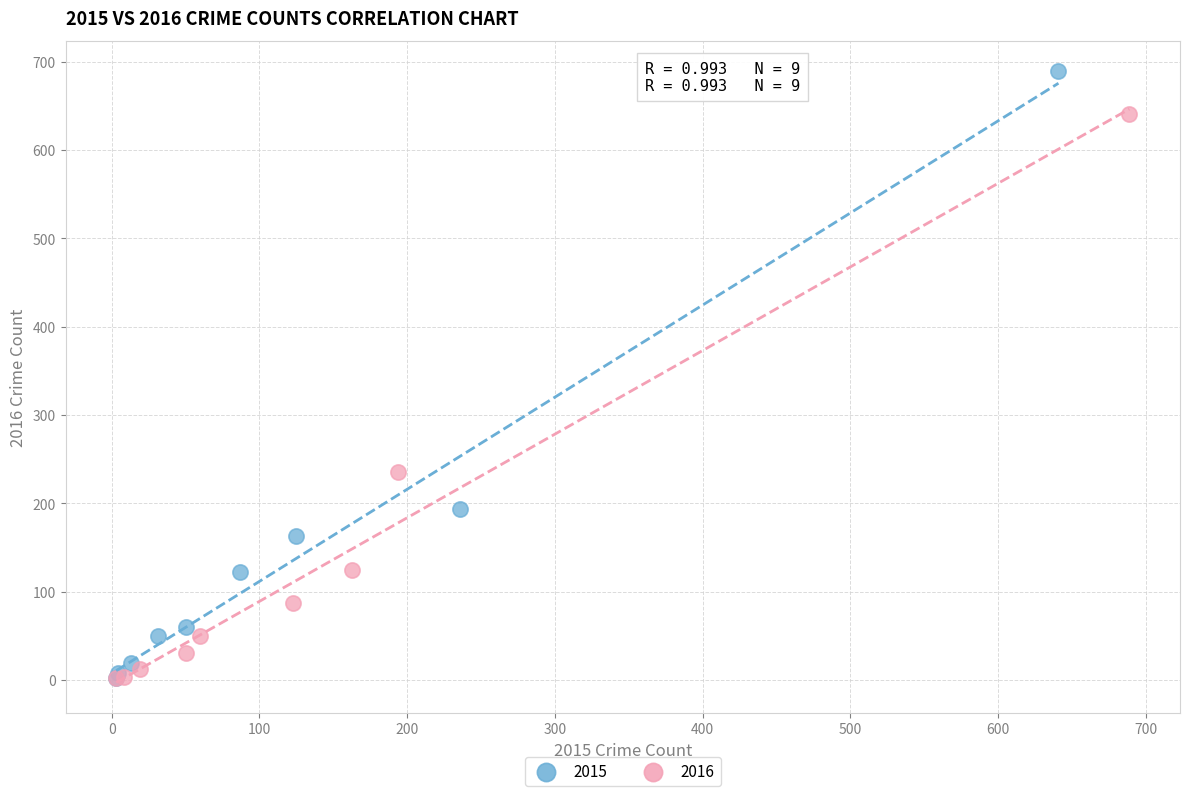

Which series has the widest spread of Y values?

2015